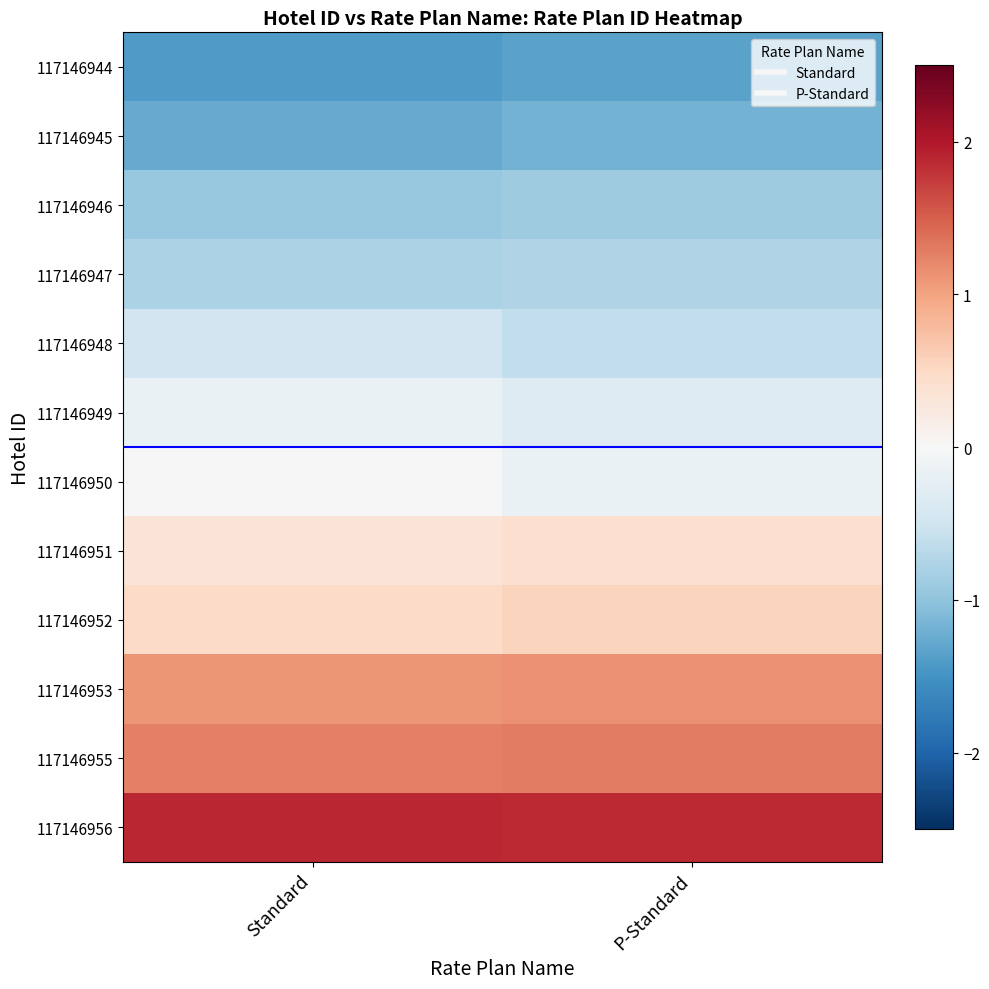

Reading left to right, extract all data points from this chart.

117146944: Standard=-1.4	P-Standard=-1.3
117146945: Standard=-1.3	P-Standard=-1.2
117146946: Standard=-0.9	P-Standard=-0.9
117146947: Standard=-0.8	P-Standard=-0.8
117146948: Standard=-0.5	P-Standard=-0.6
117146949: Standard=-0.2	P-Standard=-0.3
117146950: Standard=0.0	P-Standard=-0.2
117146951: Standard=0.3	P-Standard=0.4
117146952: Standard=0.5	P-Standard=0.6
117146953: Standard=1.1	P-Standard=1.1
117146955: Standard=1.3	P-Standard=1.3
117146956: Standard=1.9	P-Standard=1.9